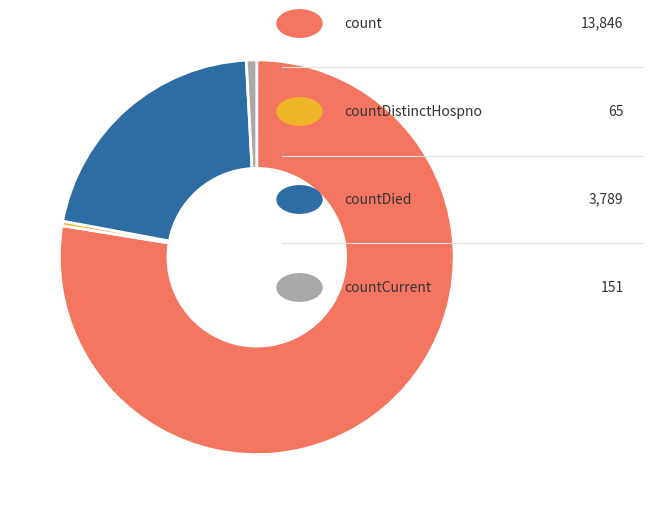

Does any single category account for the majority?

Yes